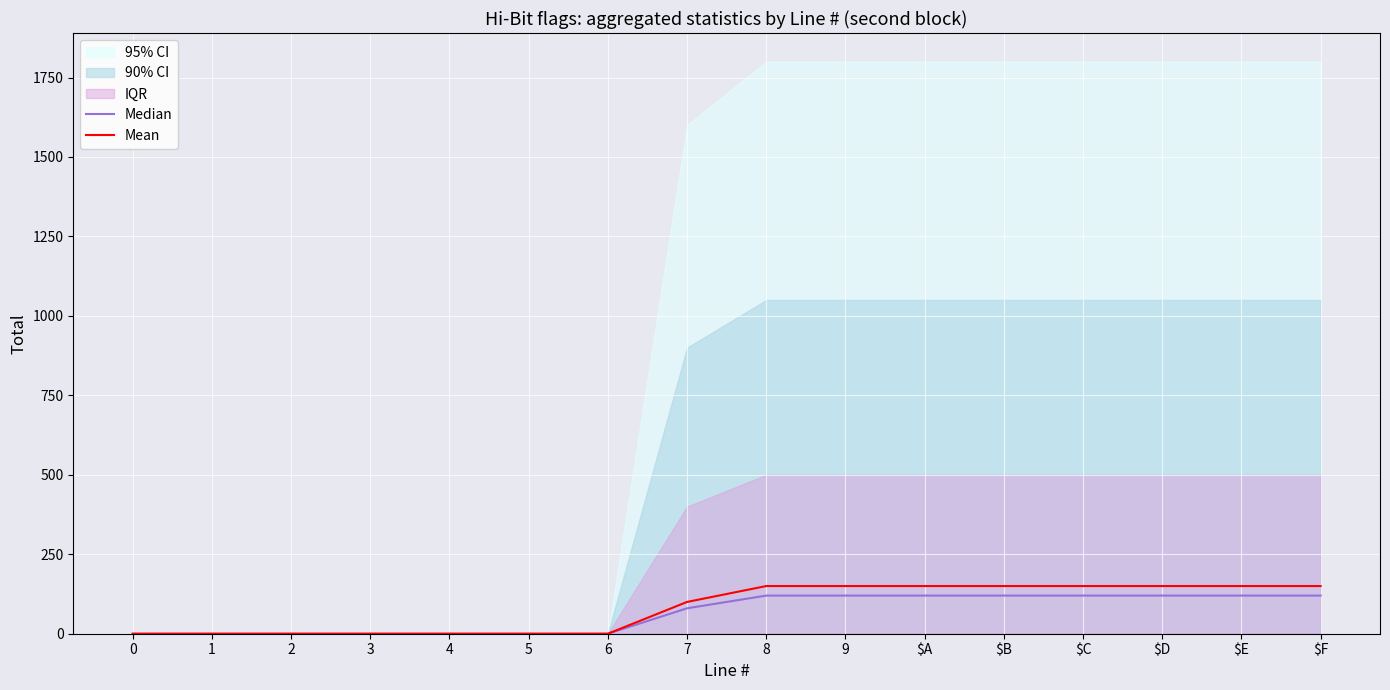

Between $D and $C, which is larger?

$D